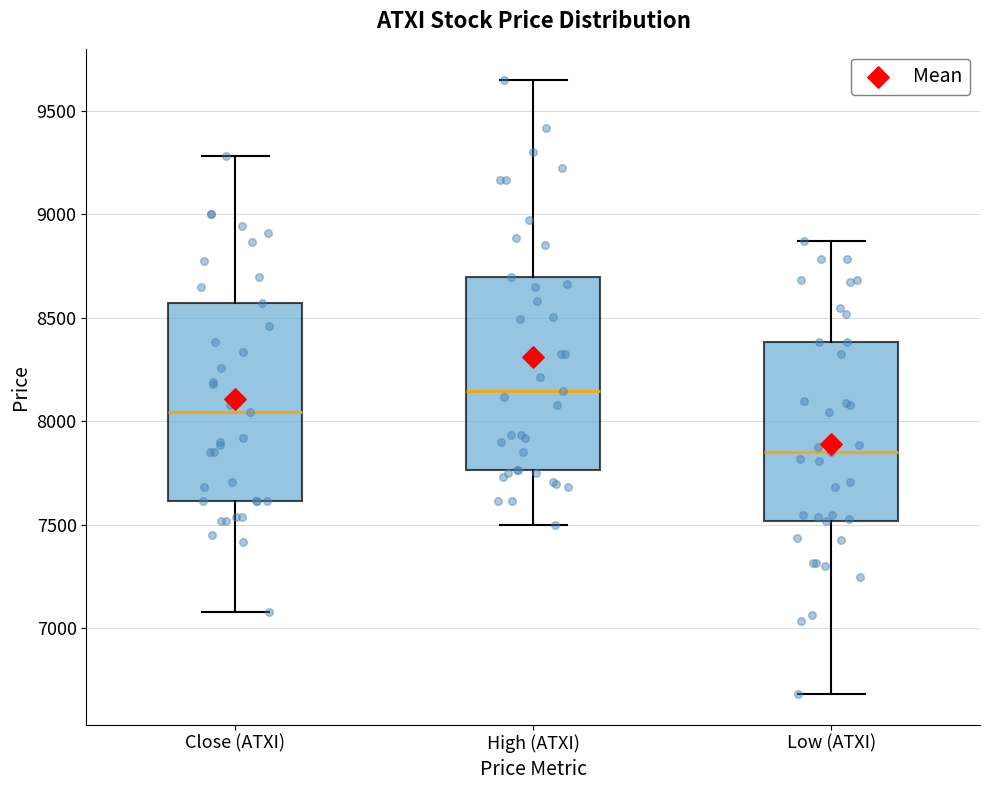

Reading left to right, read every box against the y-axis: the position of its median line, the range the box covers, and the ends of its whiskers. The values are not printed on the chart, so give them approximately, as read against the axis.

Close (ATXI): median 8050, box 7600 to 8550, whiskers 7100 to 9300
High (ATXI): median 8150, box 7750 to 8700, whiskers 7500 to 9650
Low (ATXI): median 7850, box 7500 to 8400, whiskers 6700 to 8850